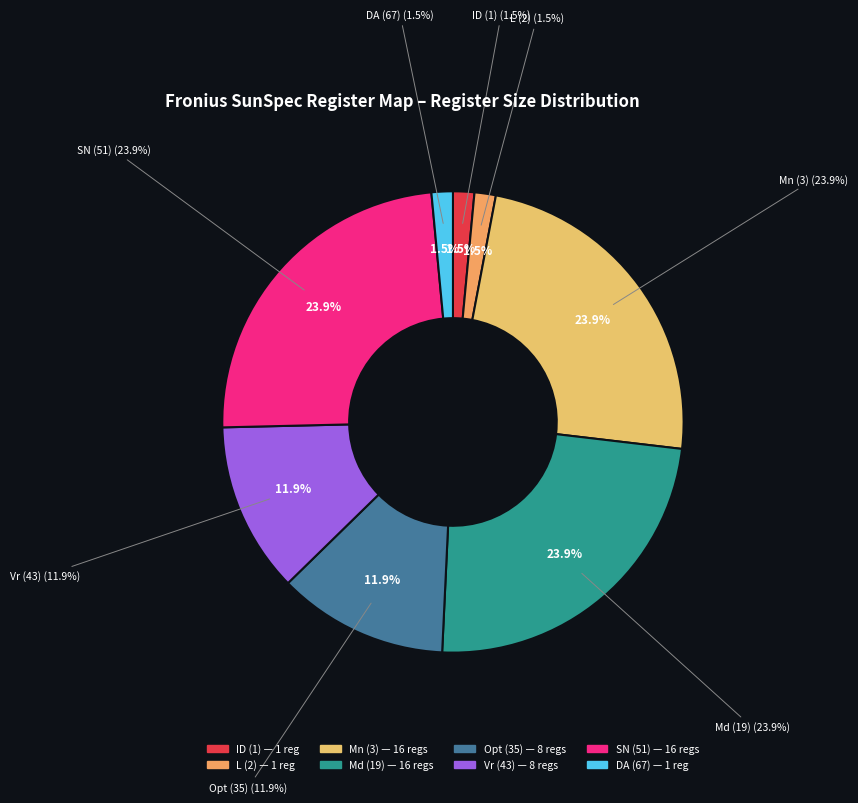

Approximately how many times larger is the value at Opt (35) compared to L (2)?

8.0